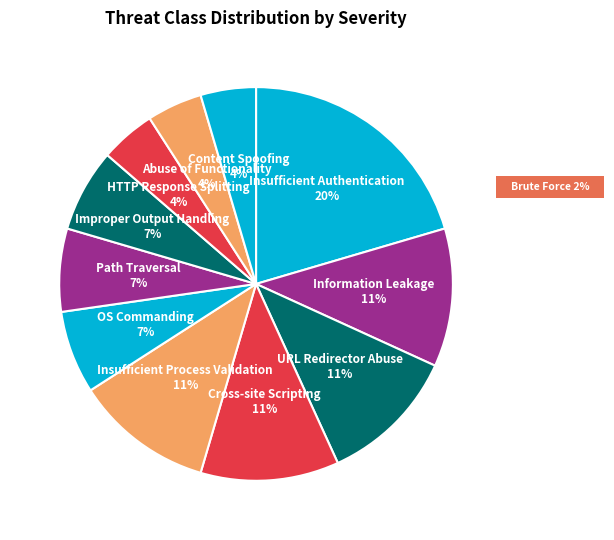

Is it true that Insufficient Authentication is 30% of the pie?

False